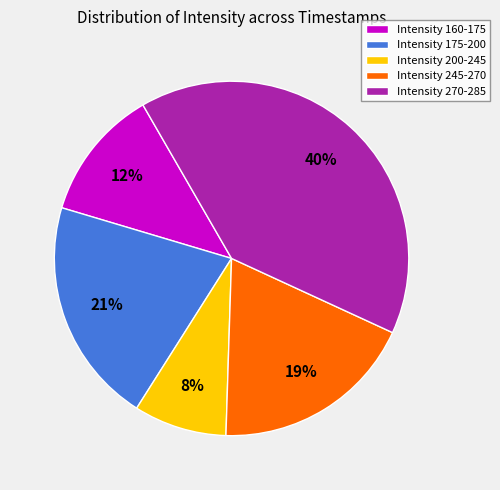

To the nearest percent, what percentage of the pie is Intensity 200-245?

8%